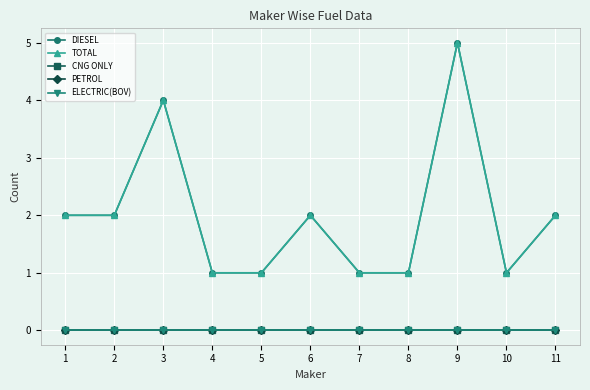

True or false: ELECTRIC(BOV) and DIESEL cross at least once.

False